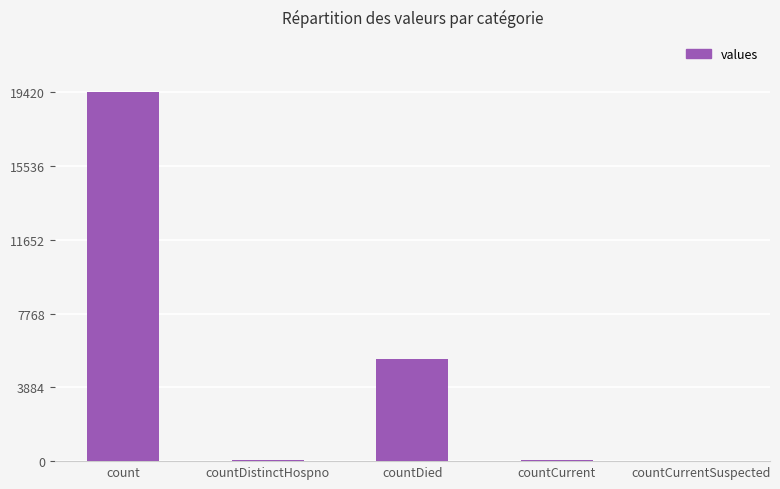

What value does the data have at count, to the nearest 100?

19400